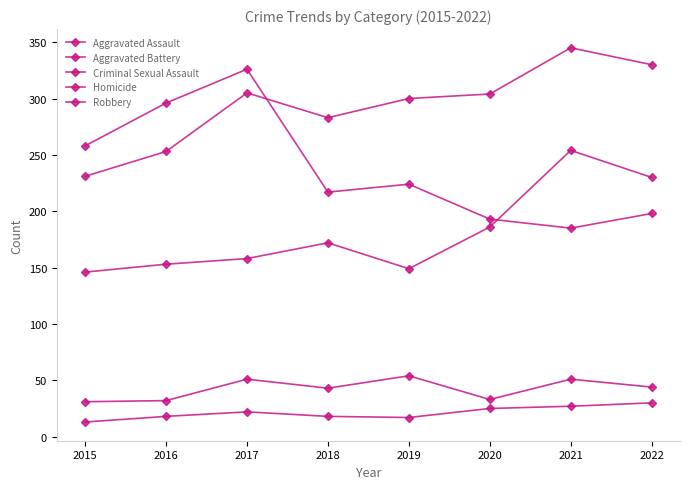

At which category is the sum across all series the highest?

2017